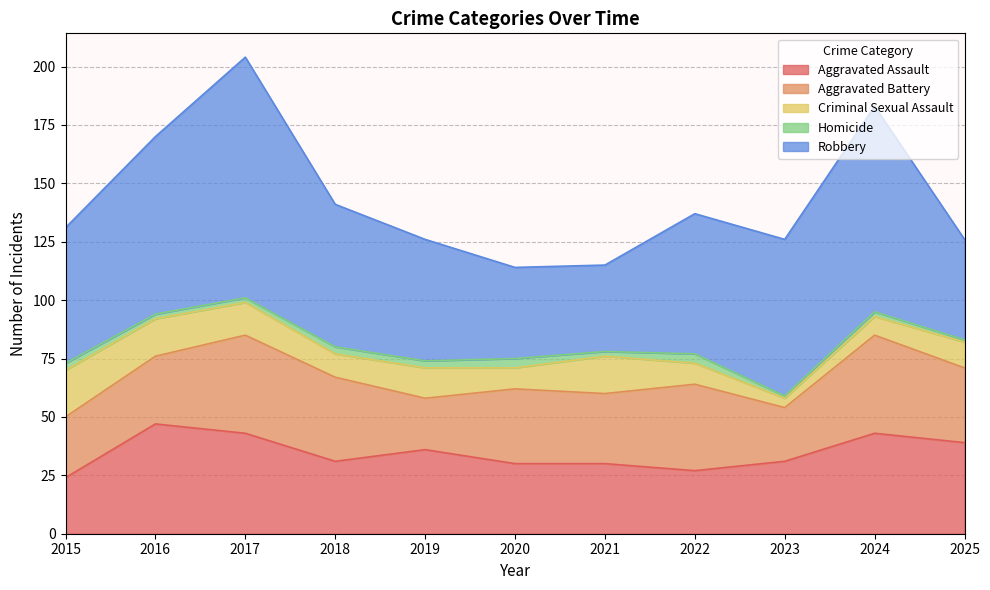

What is the value of the Robbery point at the 3rd from the left?

103